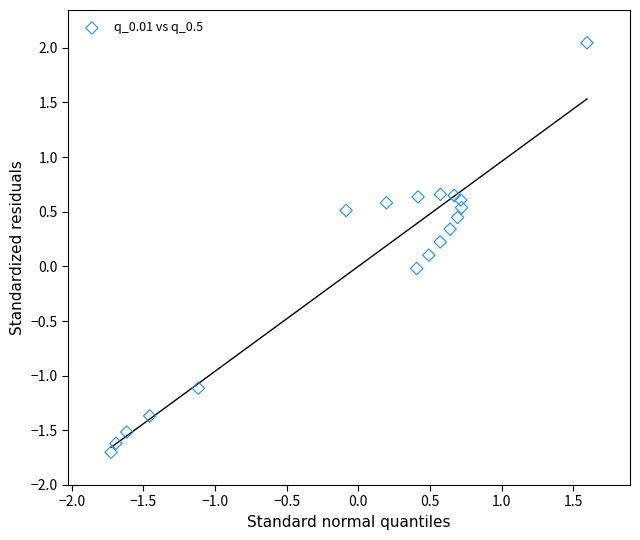

What is the range of Y values (max minus min)?

3.7